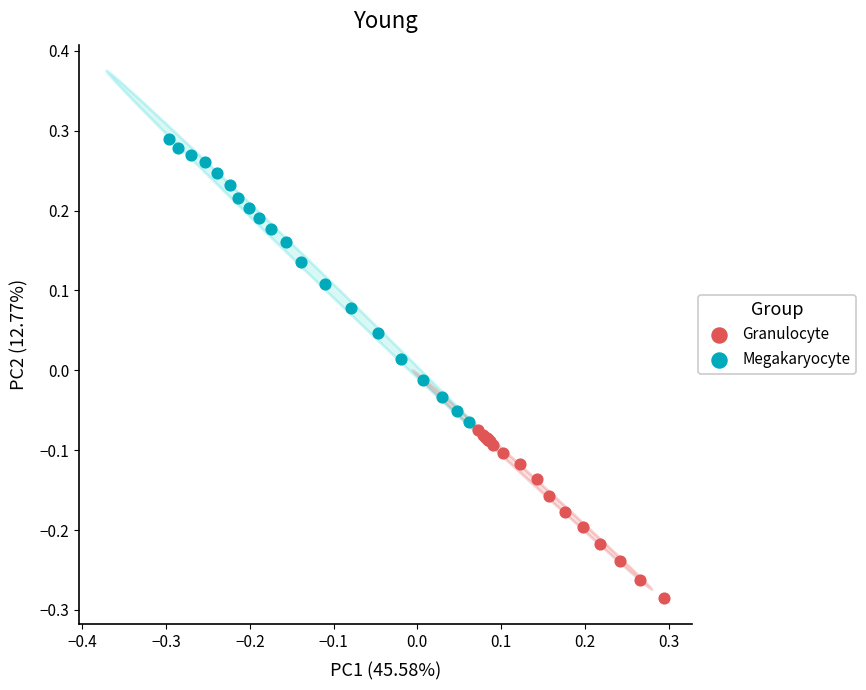

Which series reaches the maximum Y coordinate?

Megakaryocyte